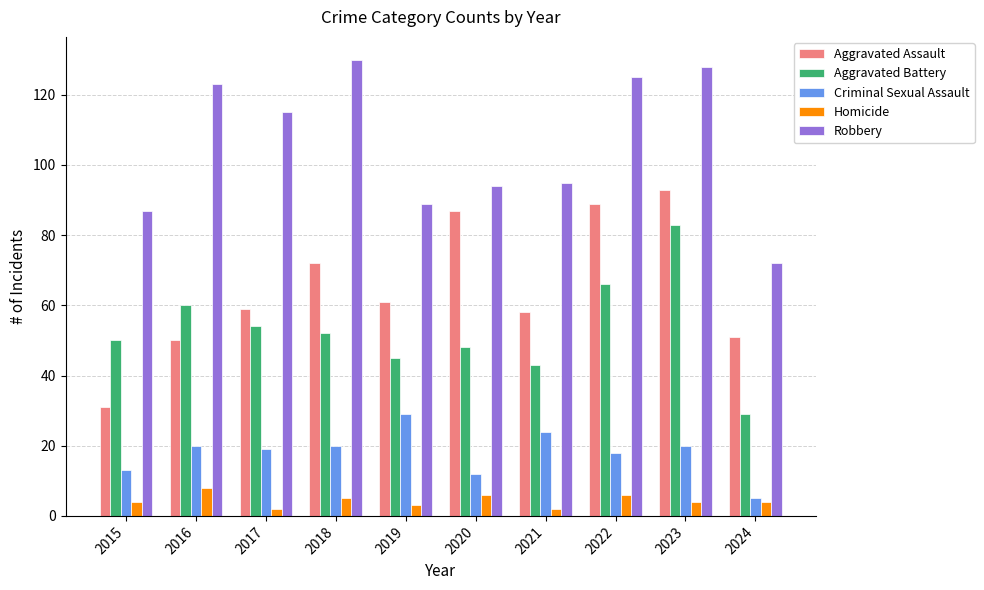

At how many categories does at least one series exceed 3?

10